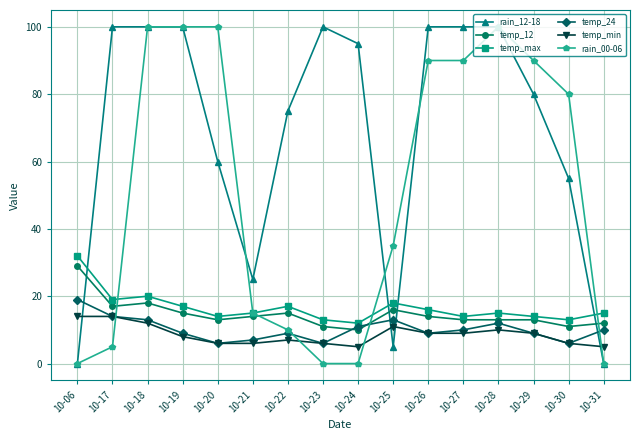

Reading right to left, transcribe all the data shown in this chart.

rain_12-18: 10-31=0	10-30=55	10-29=80	10-28=100	10-27=100	10-26=100	10-25=5	10-24=95	10-23=100	10-22=75	10-21=25	10-20=60	10-19=100	10-18=100	10-17=100	10-06=0
temp_12: 10-31=12	10-30=11	10-29=13	10-28=13	10-27=13	10-26=14	10-25=16	10-24=10	10-23=11	10-22=15	10-21=14	10-20=13	10-19=15	10-18=18	10-17=17	10-06=29
temp_max: 10-31=15	10-30=13	10-29=14	10-28=15	10-27=14	10-26=16	10-25=18	10-24=12	10-23=13	10-22=17	10-21=15	10-20=14	10-19=17	10-18=20	10-17=19	10-06=32
temp_24: 10-31=10	10-30=6	10-29=9	10-28=12	10-27=10	10-26=9	10-25=13	10-24=11	10-23=6	10-22=9	10-21=7	10-20=6	10-19=9	10-18=13	10-17=14	10-06=19
temp_min: 10-31=5	10-30=6	10-29=9	10-28=10	10-27=9	10-26=9	10-25=11	10-24=5	10-23=6	10-22=7	10-21=6	10-20=6	10-19=8	10-18=12	10-17=14	10-06=14
rain_00-06: 10-31=0	10-30=80	10-29=90	10-28=100	10-27=90	10-26=90	10-25=35	10-24=0	10-23=0	10-22=10	10-21=15	10-20=100	10-19=100	10-18=100	10-17=5	10-06=0